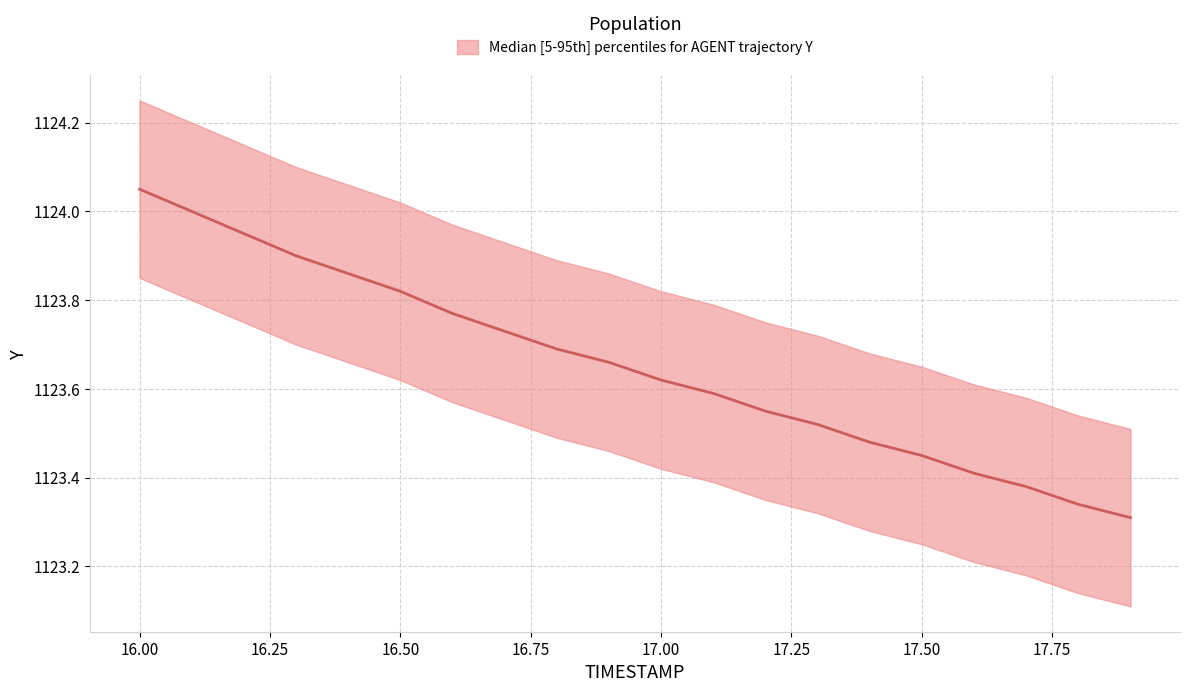

What is the sum of all Y_lower values?

22469.1